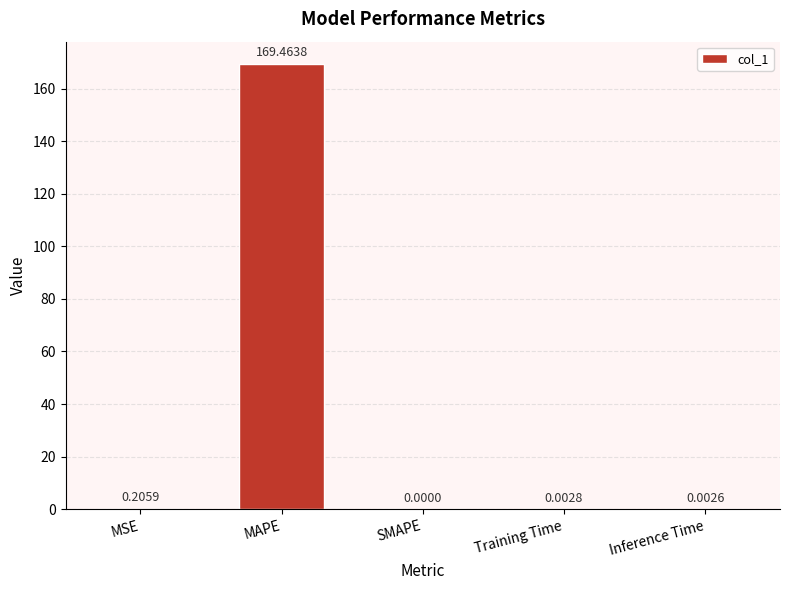

Is it true that the value at MAPE is 97.6?

False